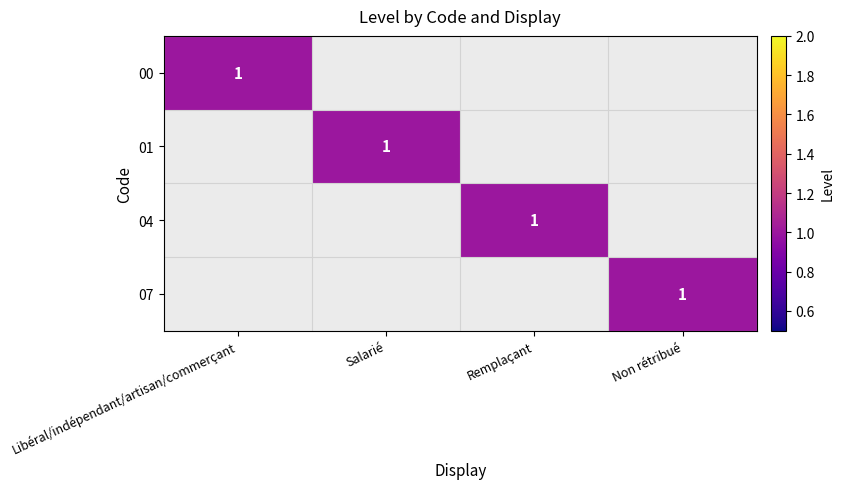

Between Remplaçant and Libéral/indépendant/artisan/commerçant, which is larger?

Libéral/indépendant/artisan/commerçant